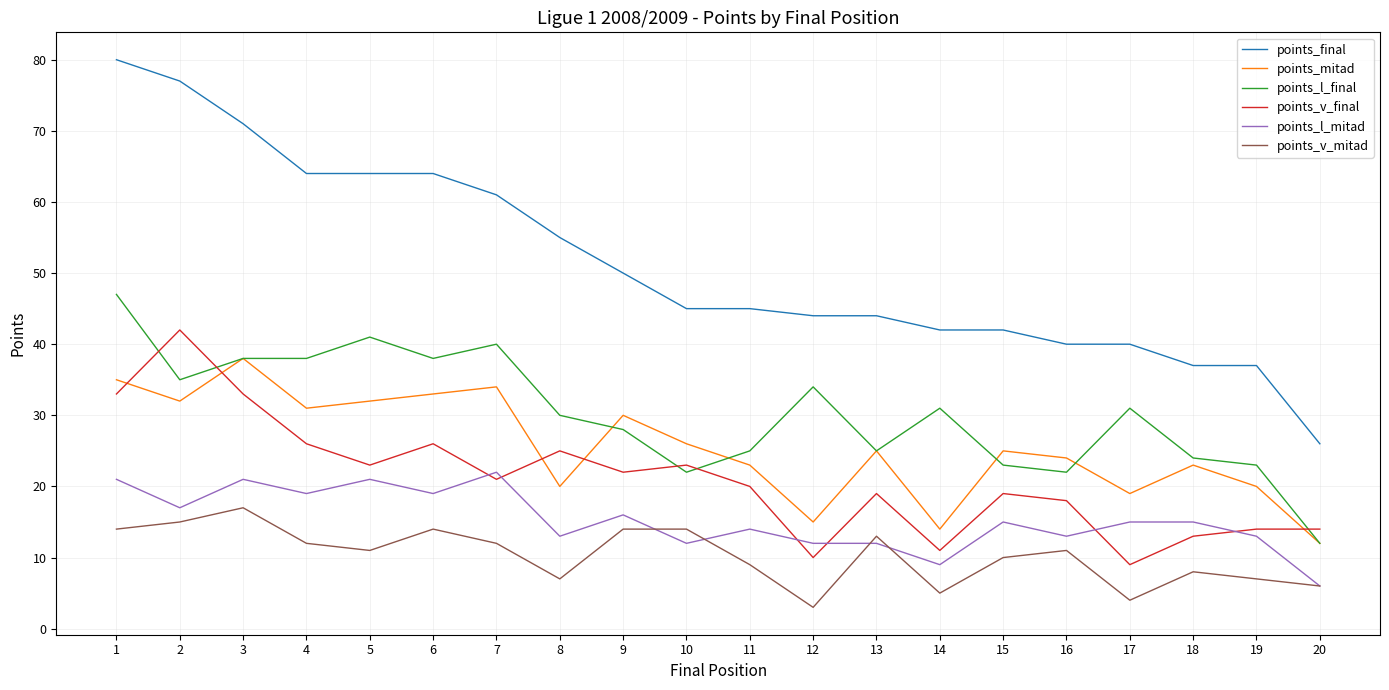

List the series in order of their peak value, highest first.

points_final, points_l_final, points_v_final, points_mitad, points_l_mitad, points_v_mitad